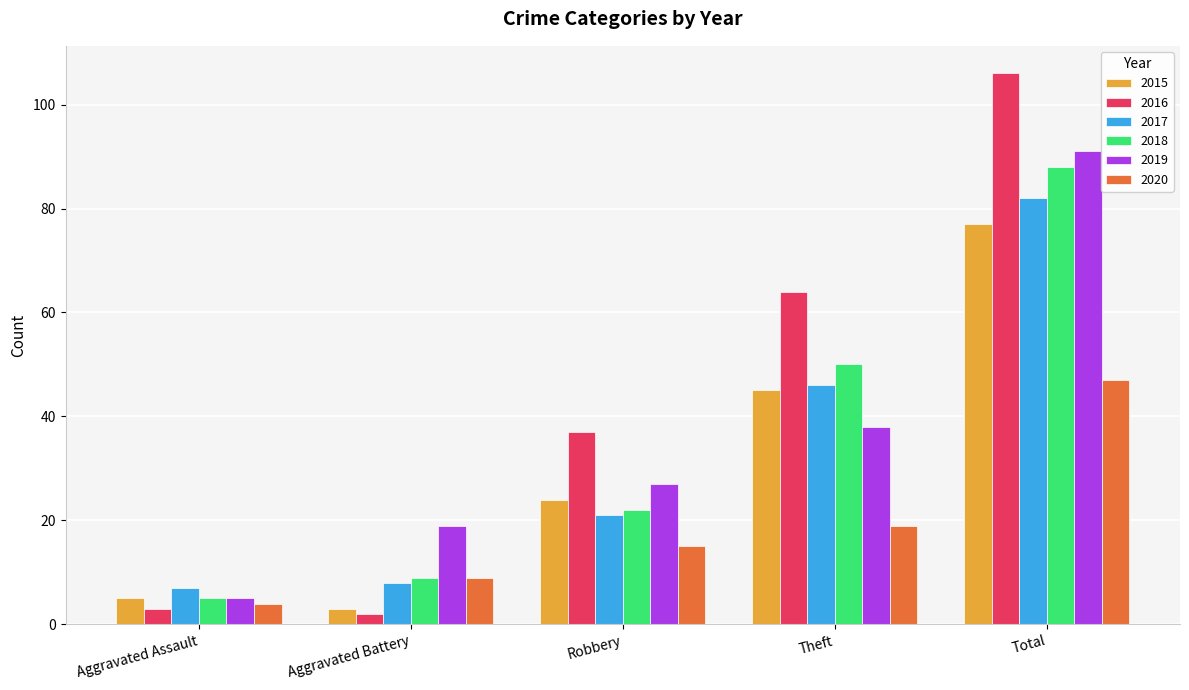

At which label does 2017 reach its minimum?

Aggravated Assault